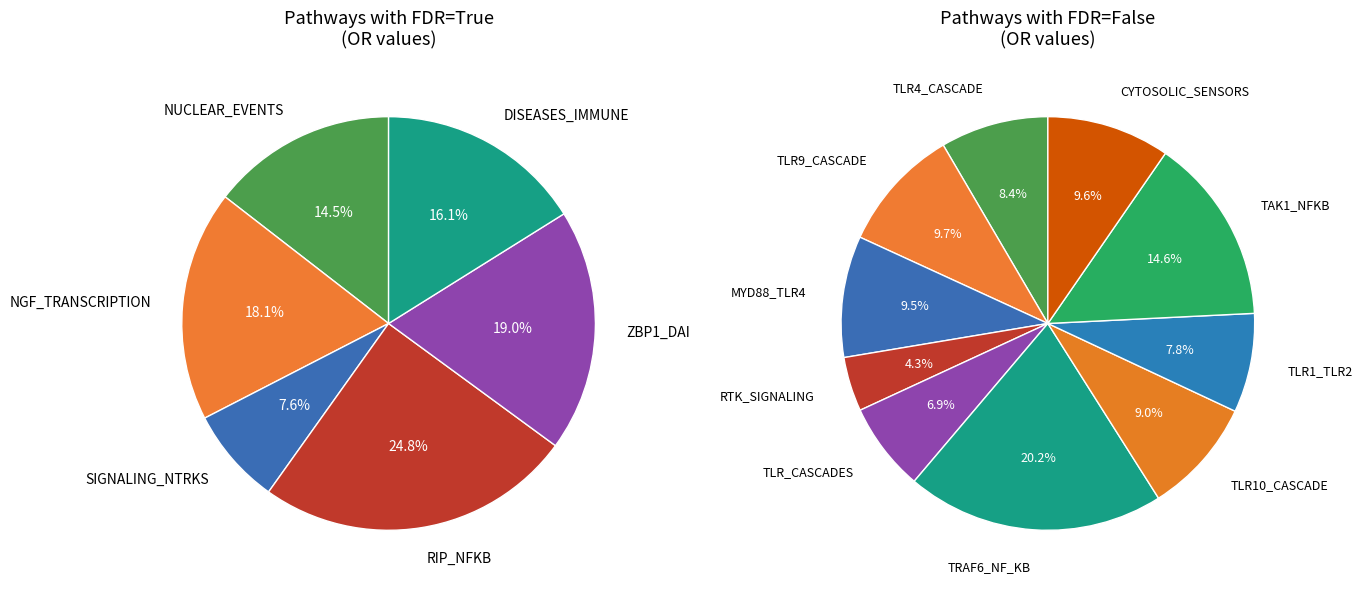

To the nearest percent, what percentage of the pie is ZBP1_DAI?

19%